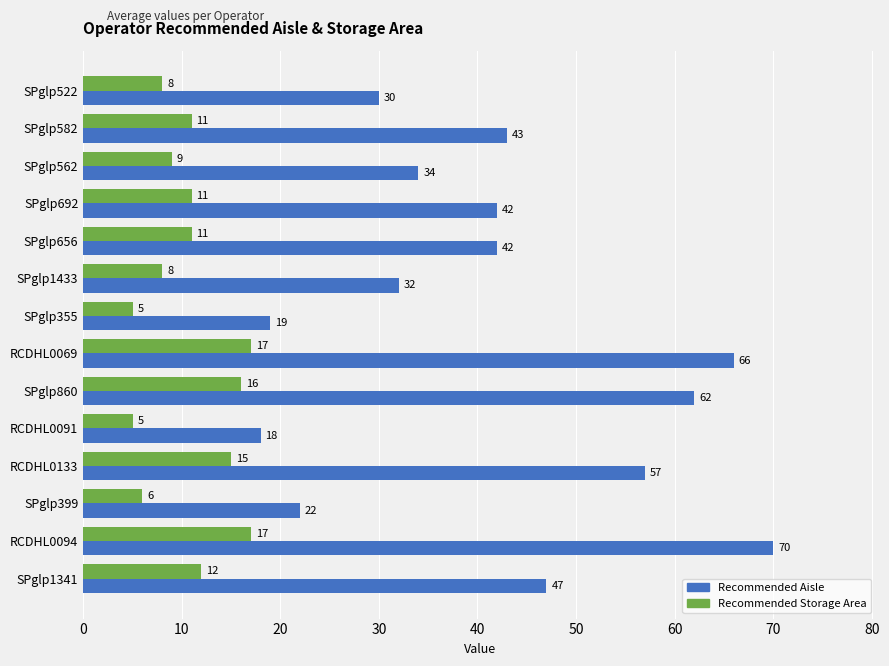

At SPglp355, list the series in order from largest to smallest.

Recommended Aisle, Recommended Storage Area